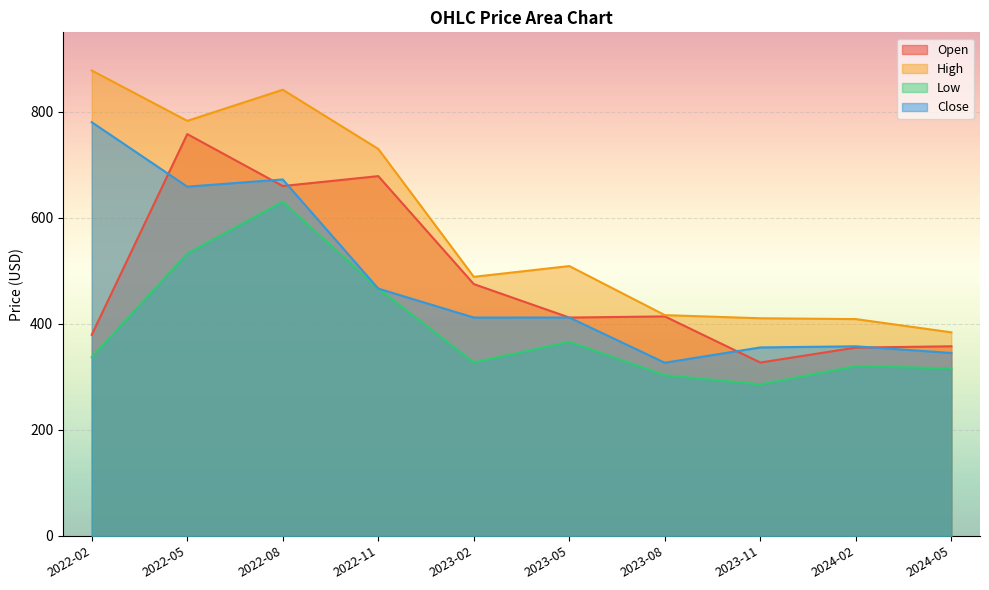

Which series has the largest range (max minus min)?

High